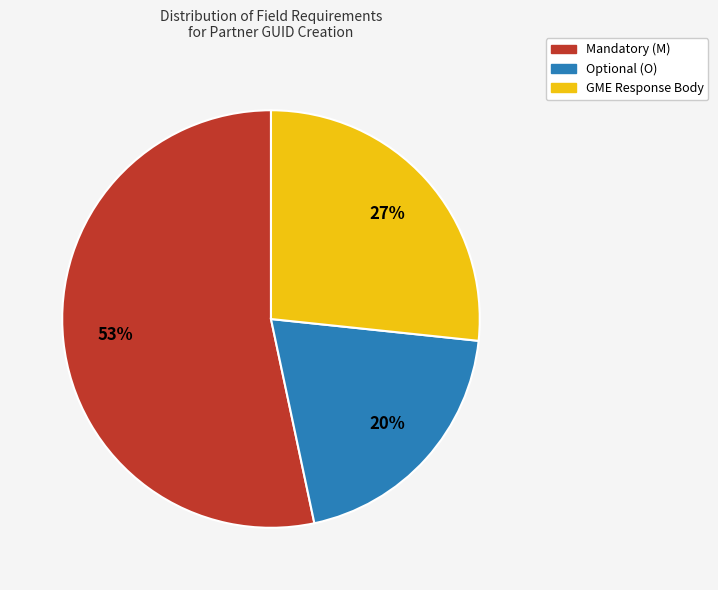

Do GME Response Body and Optional (O) together represent more than half of the pie?

No